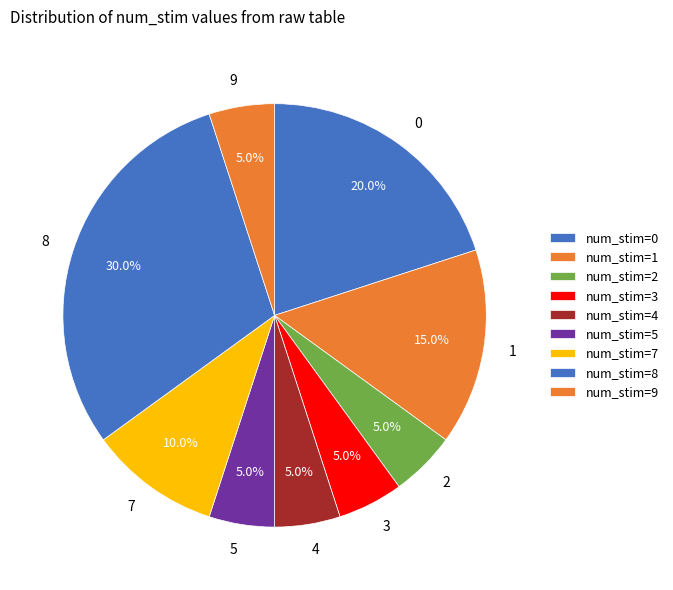

To the nearest percent, what is the average slice percentage?

11%